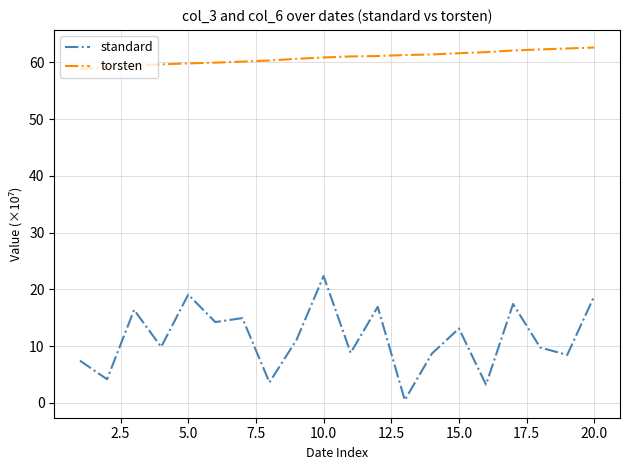

Which series has the largest range (max minus min)?

standard